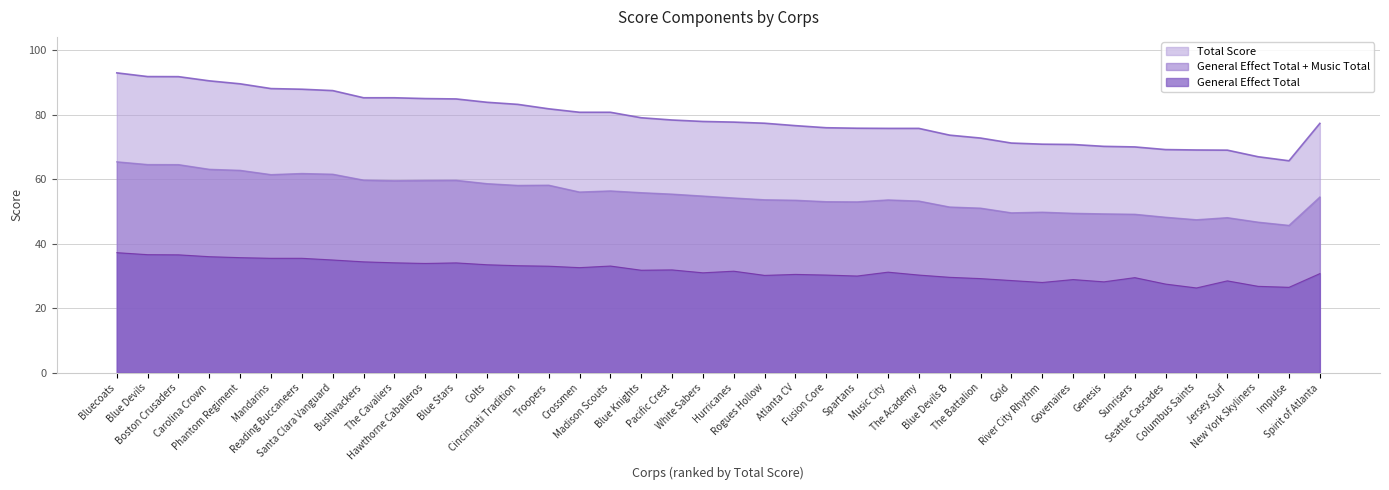

Is it true that Music Total equals 65.4 at Bluecoats?

True